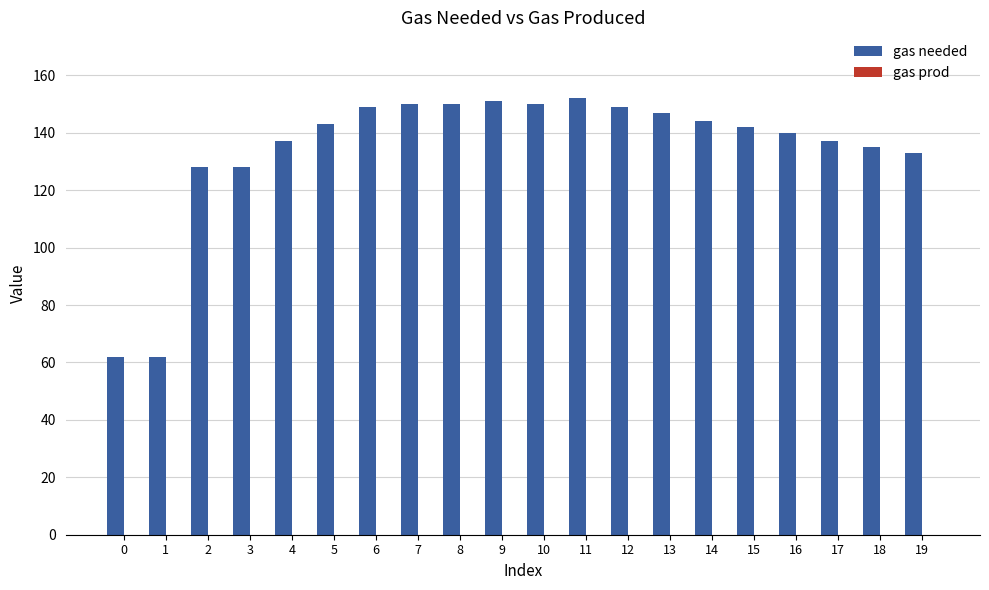

What is the value of the 15th bar from the left?

144